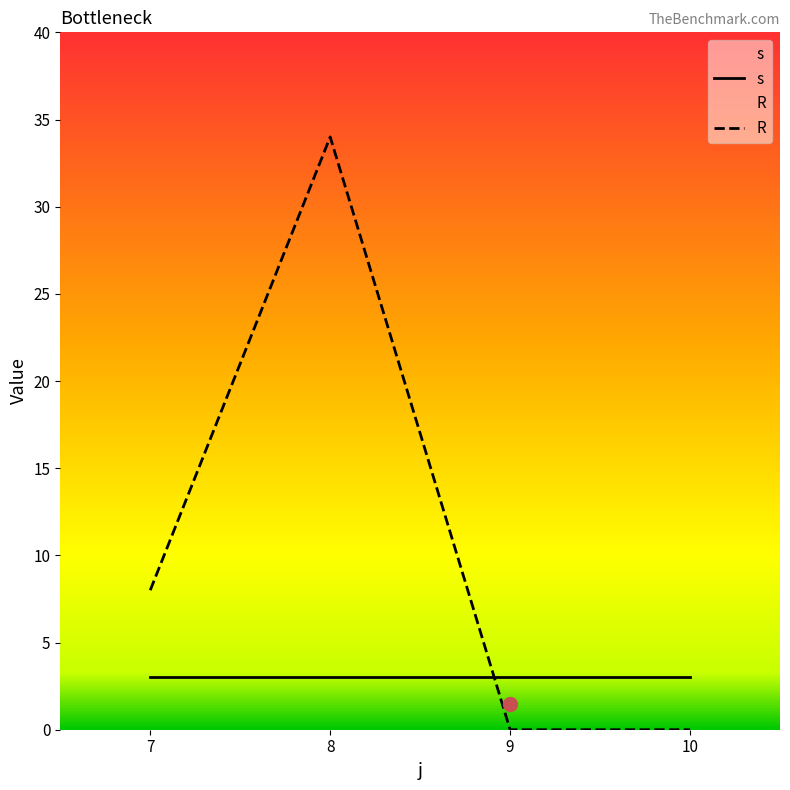

What is the difference between the maximum and minimum values in the R series?

34